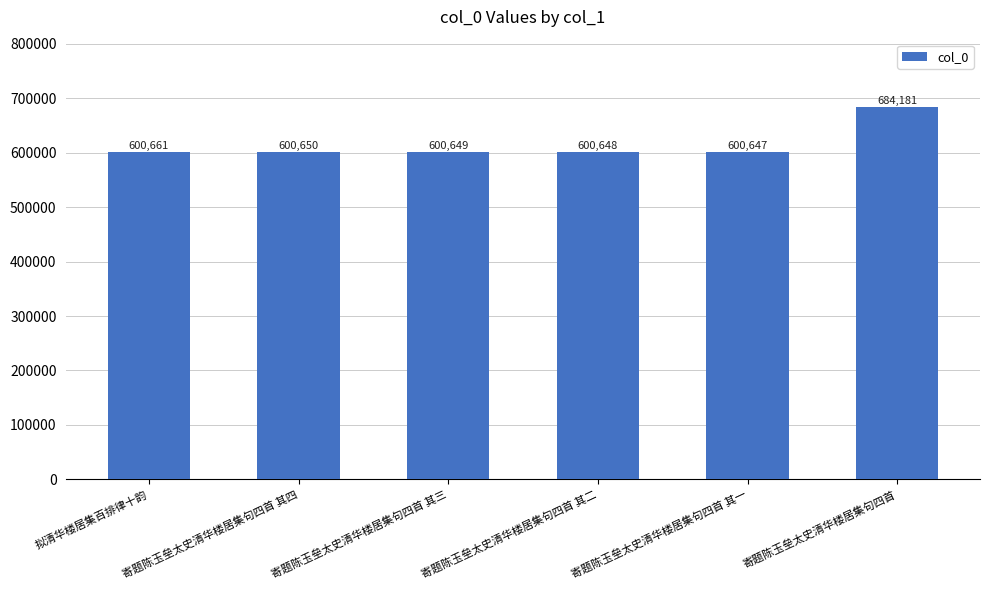

Reading left to right, extract all data points from this chart.

拟清华楼居集百排律十韵=600661	寄题陈玉垒太史清华楼居集句四首 其四=600650	寄题陈玉垒太史清华楼居集句四首 其三=600649	寄题陈玉垒太史清华楼居集句四首 其二=600648	寄题陈玉垒太史清华楼居集句四首 其一=600647	寄题陈玉垒太史清华楼居集句四首=684181